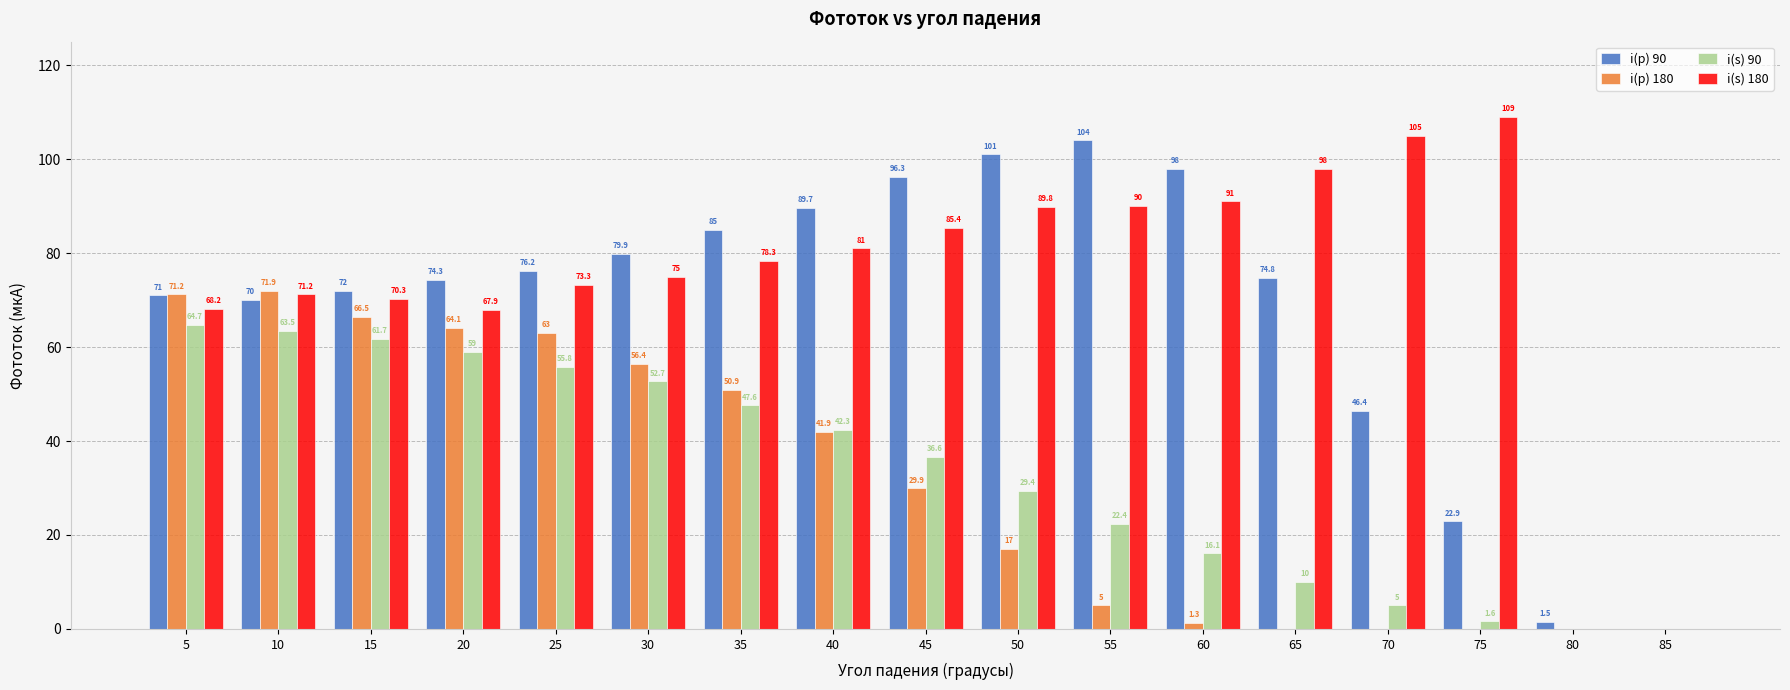

Which category has the highest value across all series?

75